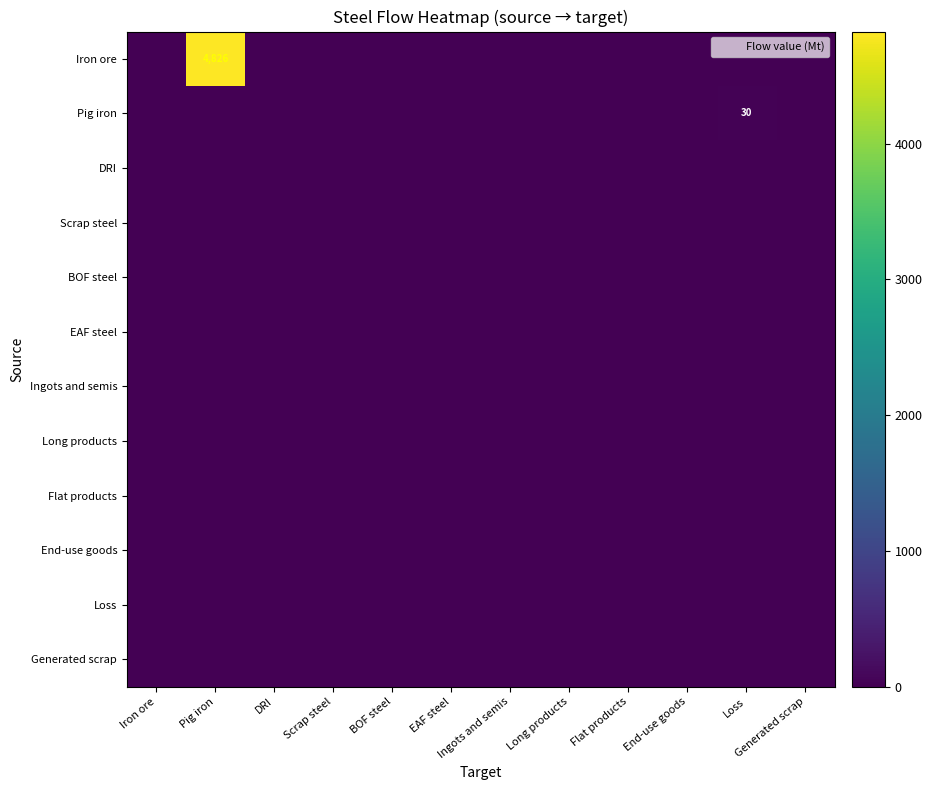

Where is Flat products nearest to the value 0?

Iron ore